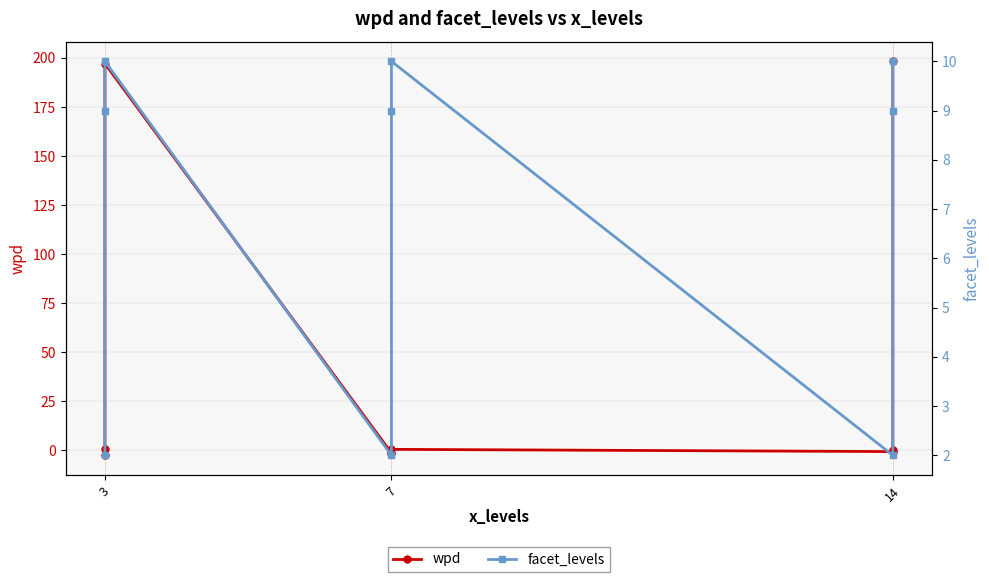

At how many categories does at least one series exceed 31?

2